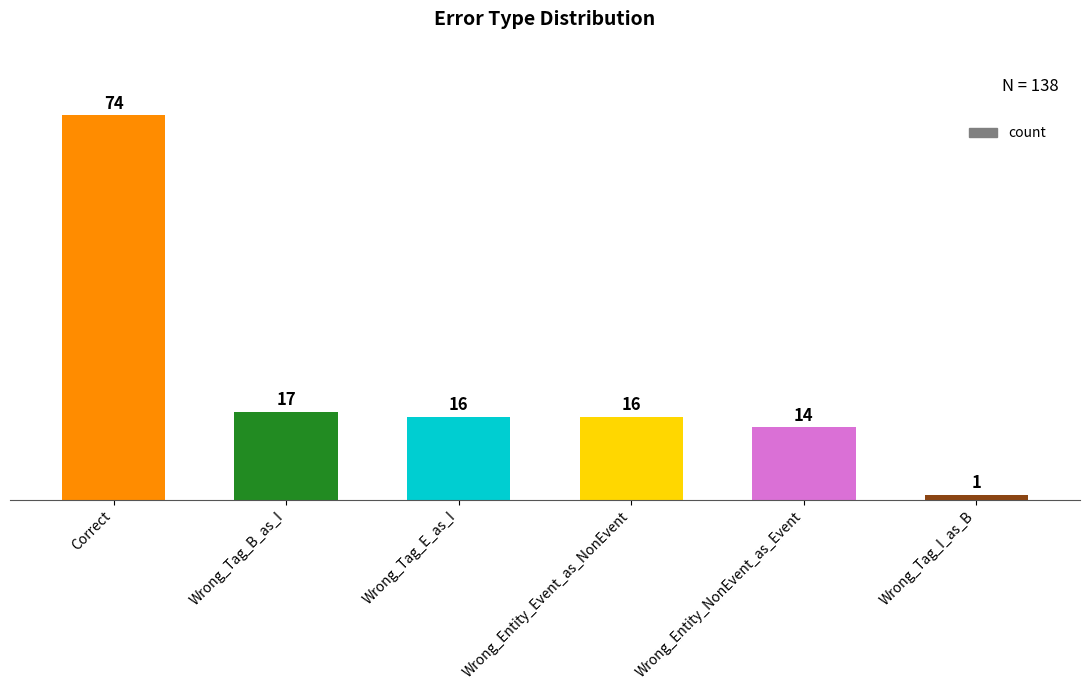

Reading left to right, transcribe all the data shown in this chart.

Correct=74	Wrong_Tag_B_as_I=17	Wrong_Tag_E_as_I=16	Wrong_Entity_Event_as_NonEvent=16	Wrong_Entity_NonEvent_as_Event=14	Wrong_Tag_I_as_B=1